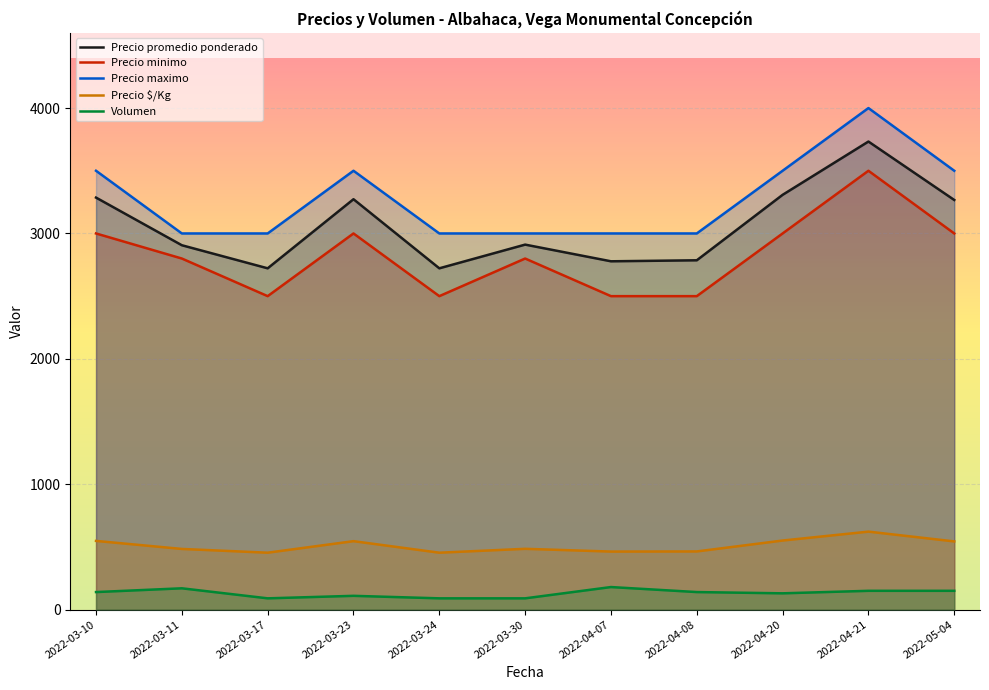

How many interior local peaks does the Precio minimo series have?

3